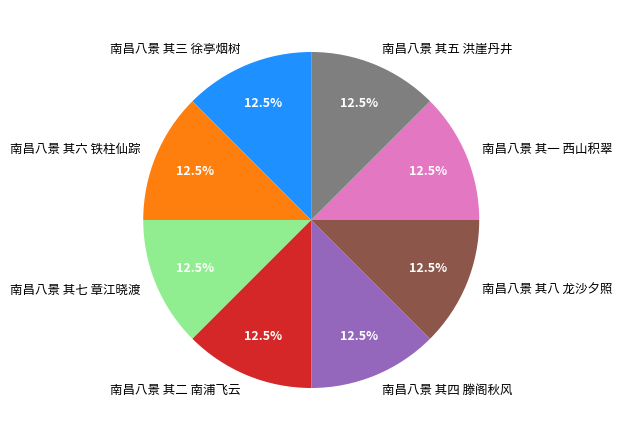

What is the ratio of the value at 南昌八景 其五 洪崖丹井 to the value at 南昌八景 其八 龙沙夕照?

1.0